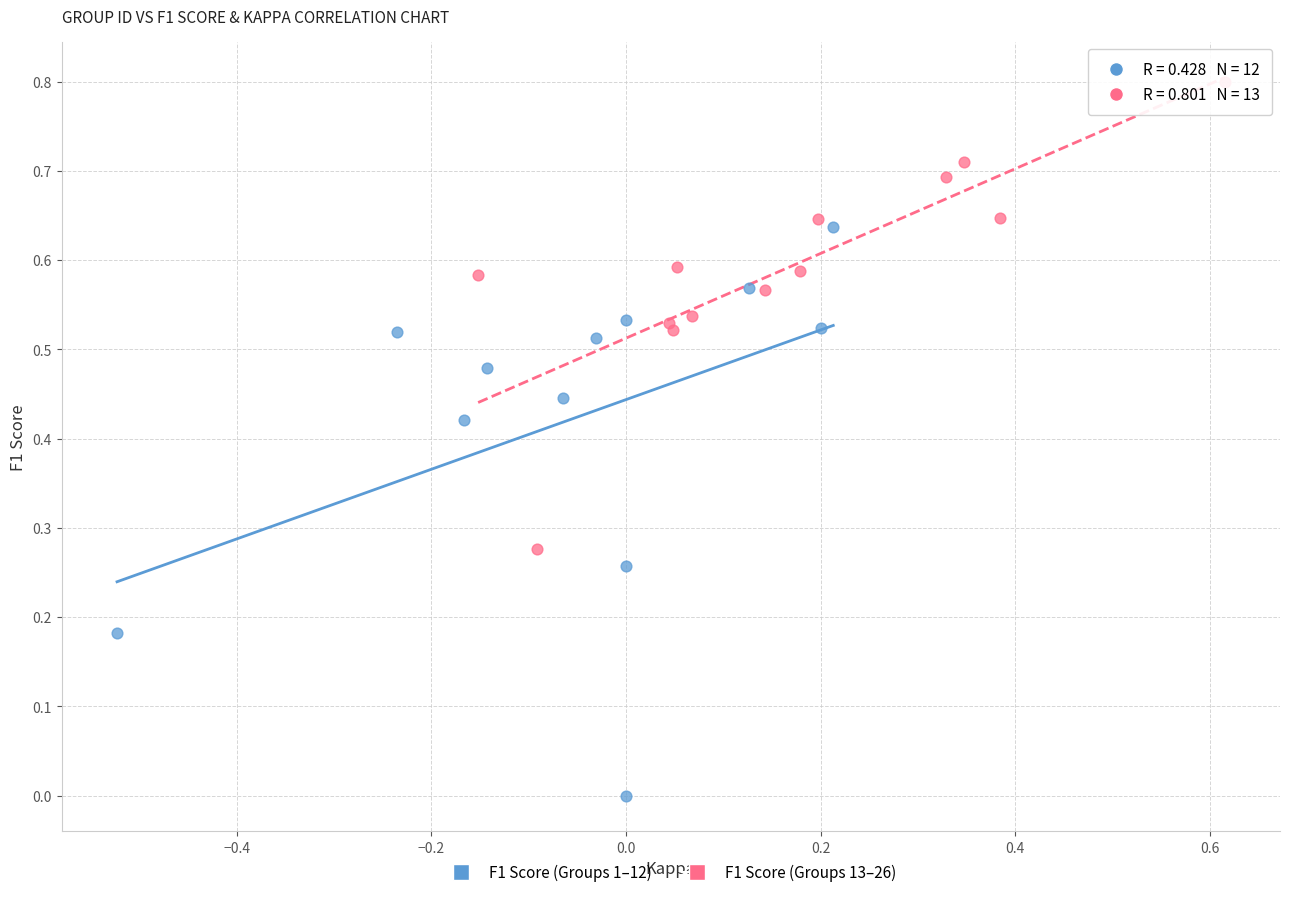

Which series reaches the maximum Y coordinate?

F1 Score (Groups 13–26)